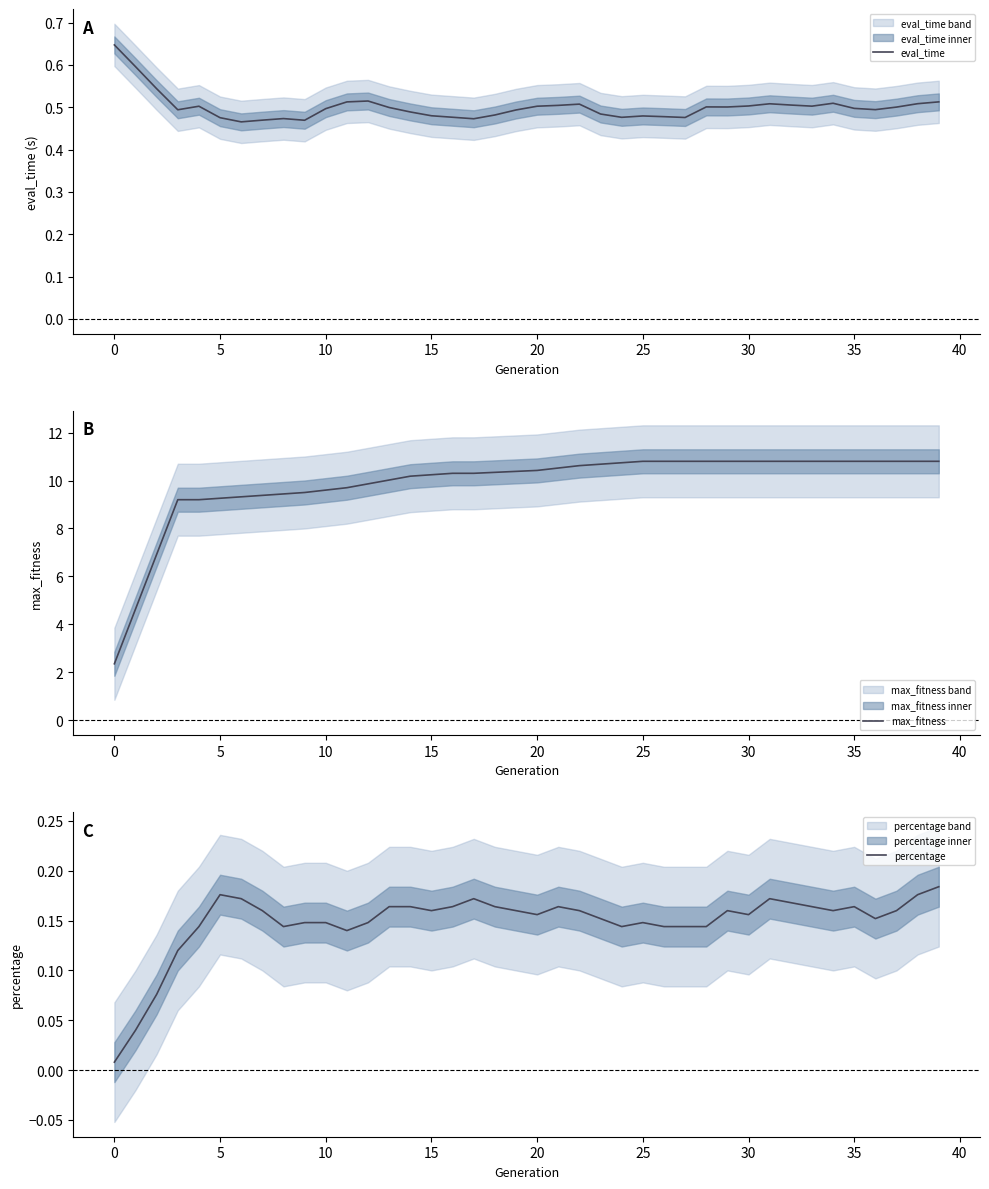

List the series in order of their peak value, highest first.

max_fitness, eval_time, percentage